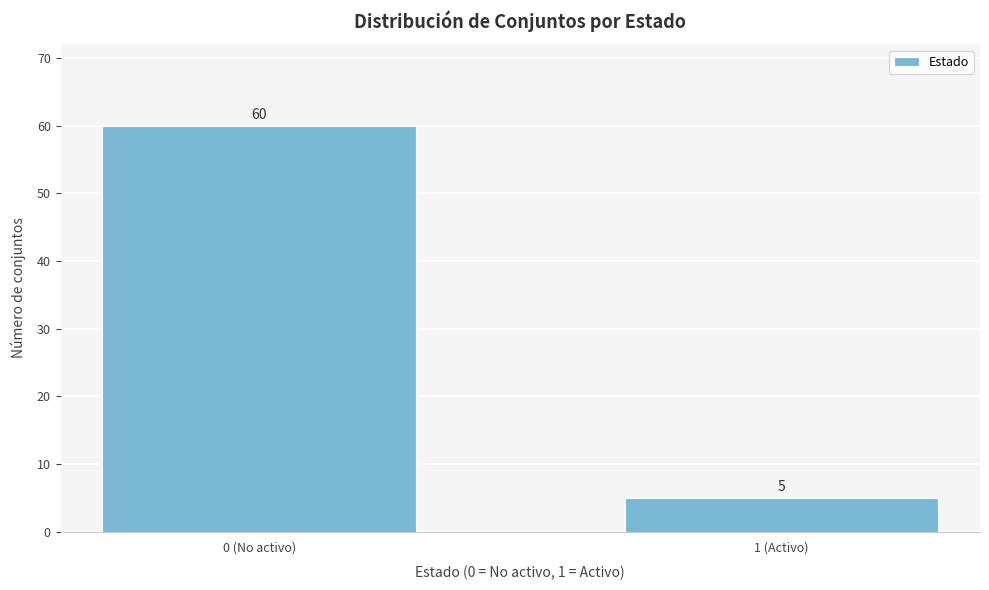

Reading left to right, what are all the values shown in this chart?

60	5